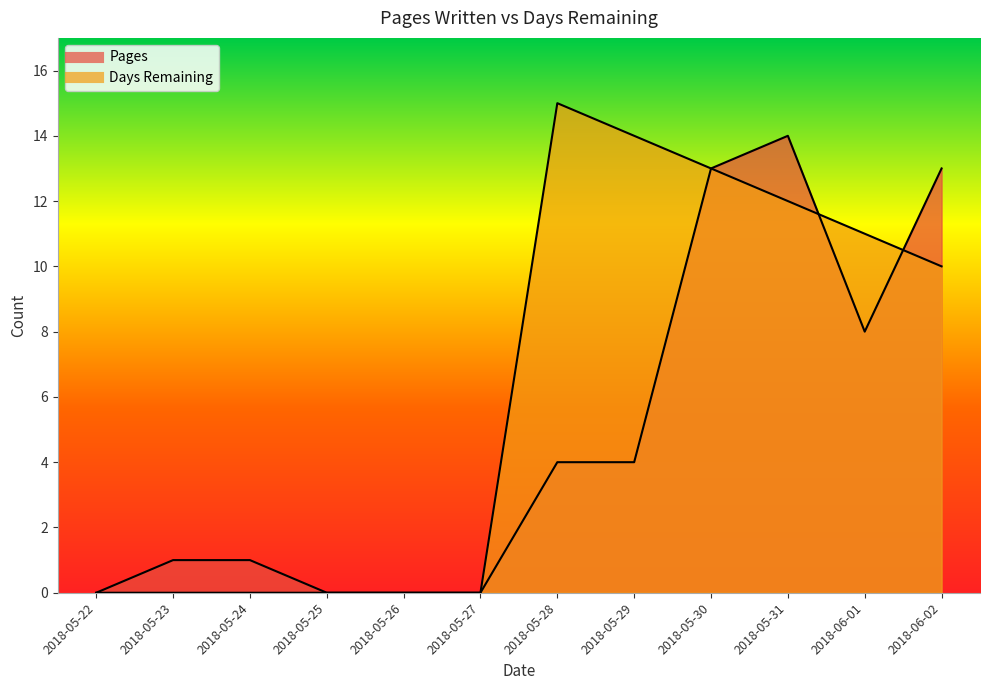

How many times do Pages and Days Remaining cross each other?

2